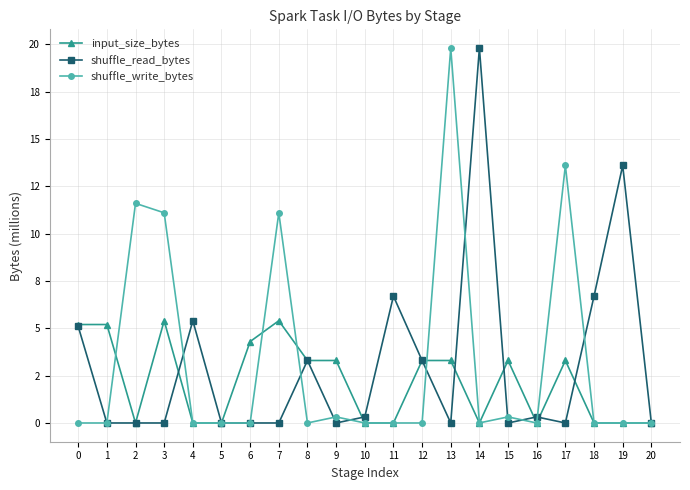

At which label is shuffle_write_bytes closest to 9?

3